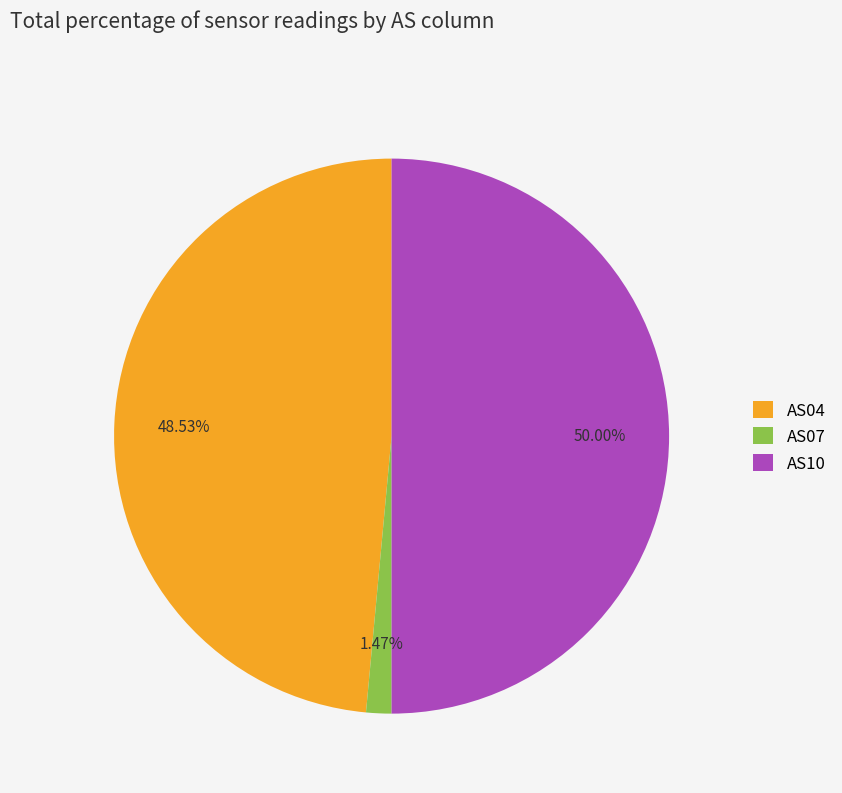

What is the largest slice in the pie chart?

AS10